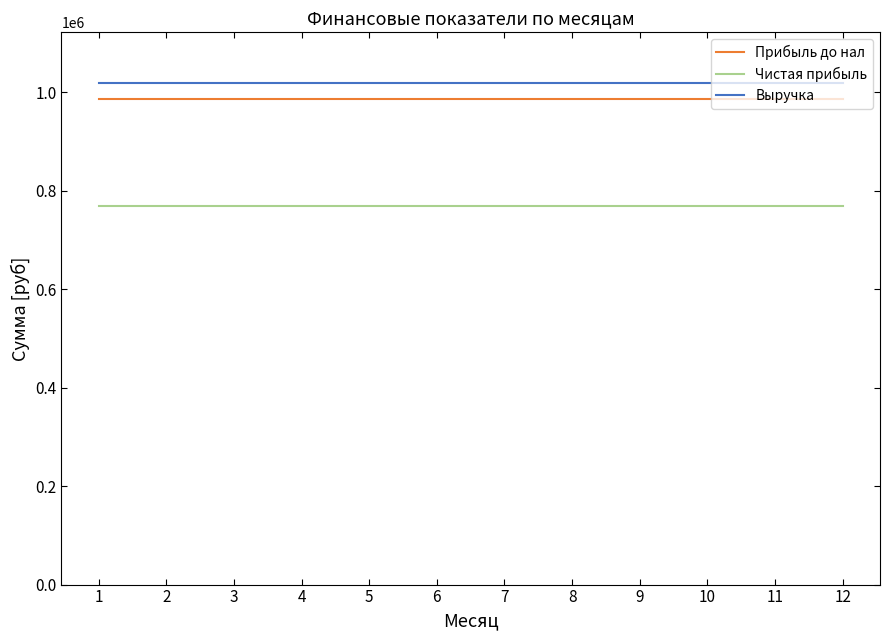

Read the Прибыль до нал value at 12.

986100